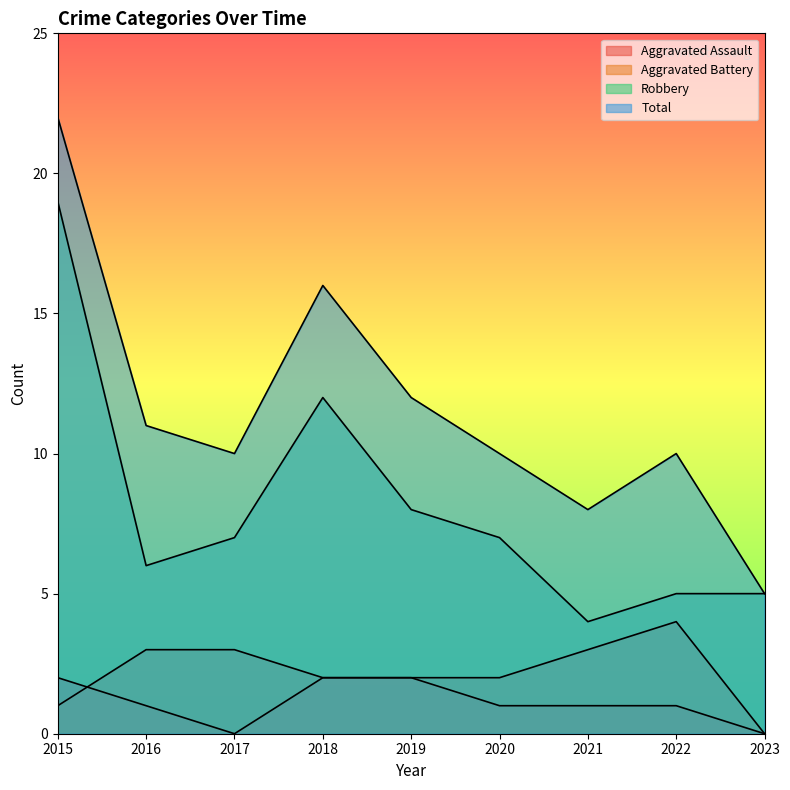

Does the chart display data point markers on the line(s)?

No